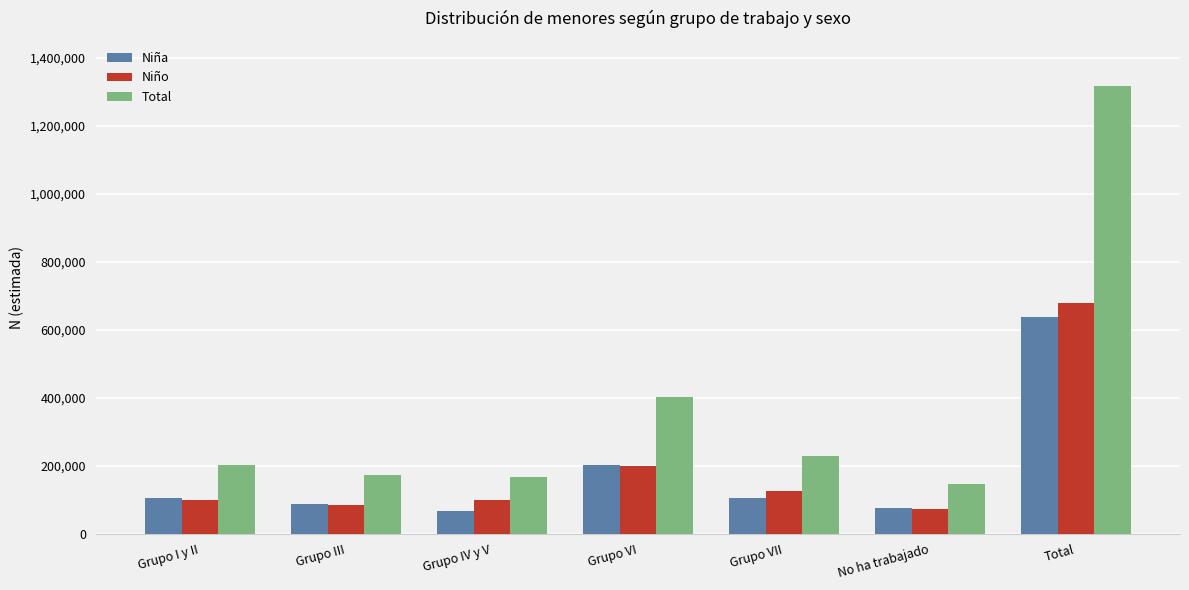

At which category is the sum across all series the highest?

Total